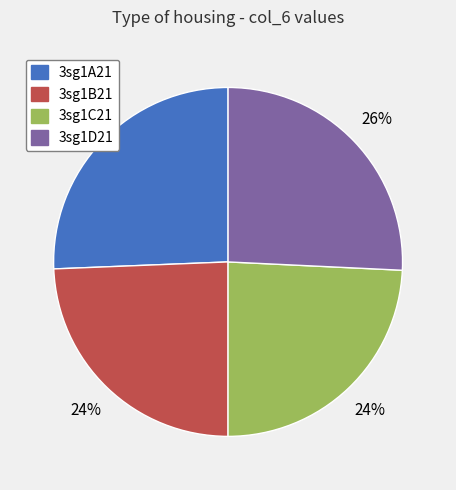

Count the number of slices in the pie.

4